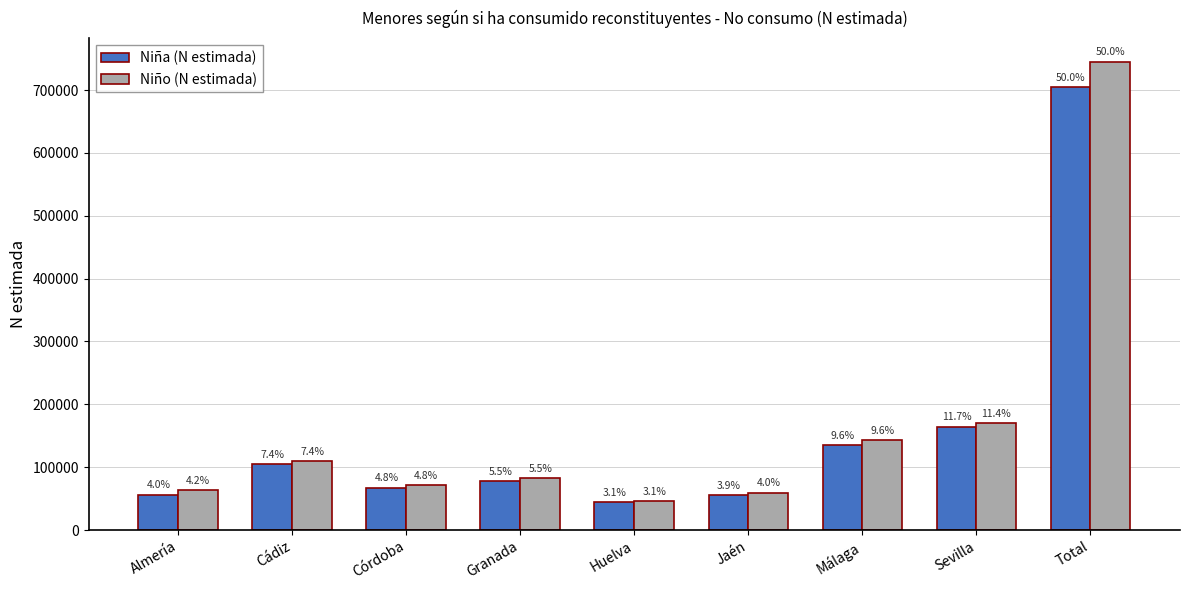

What are all the series names shown in the legend?

Niña (N estimada), Niño (N estimada)